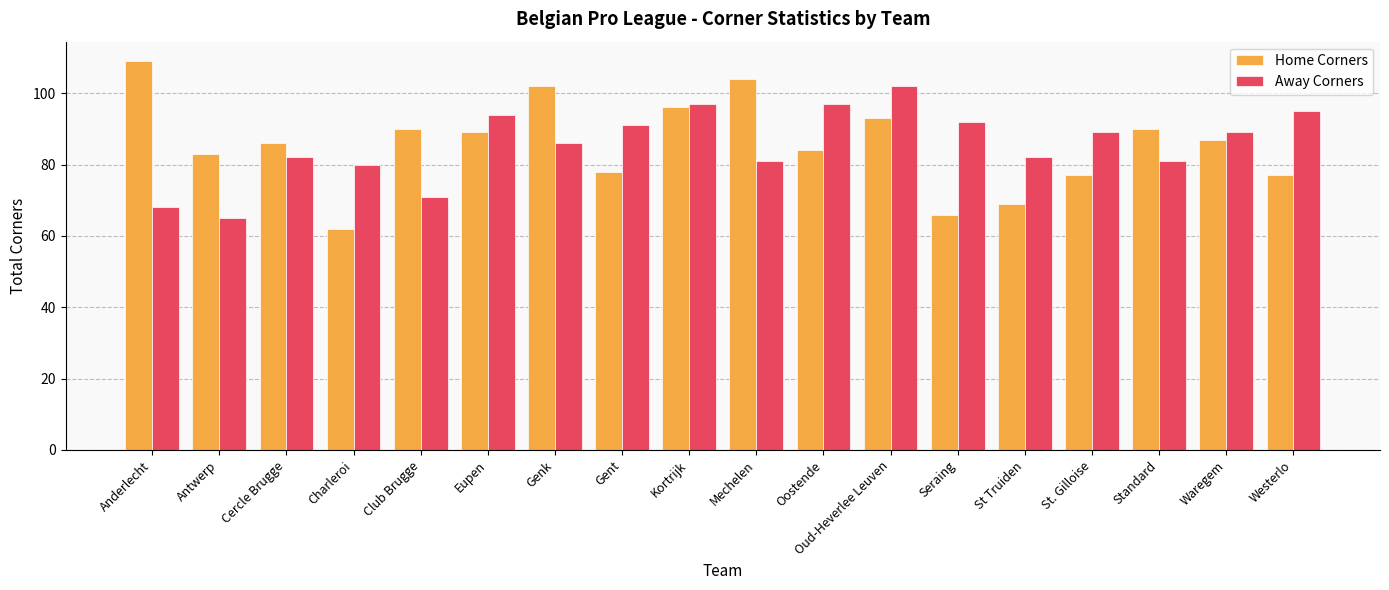

What is the spread (max minus min) of values at Kortrijk?

1